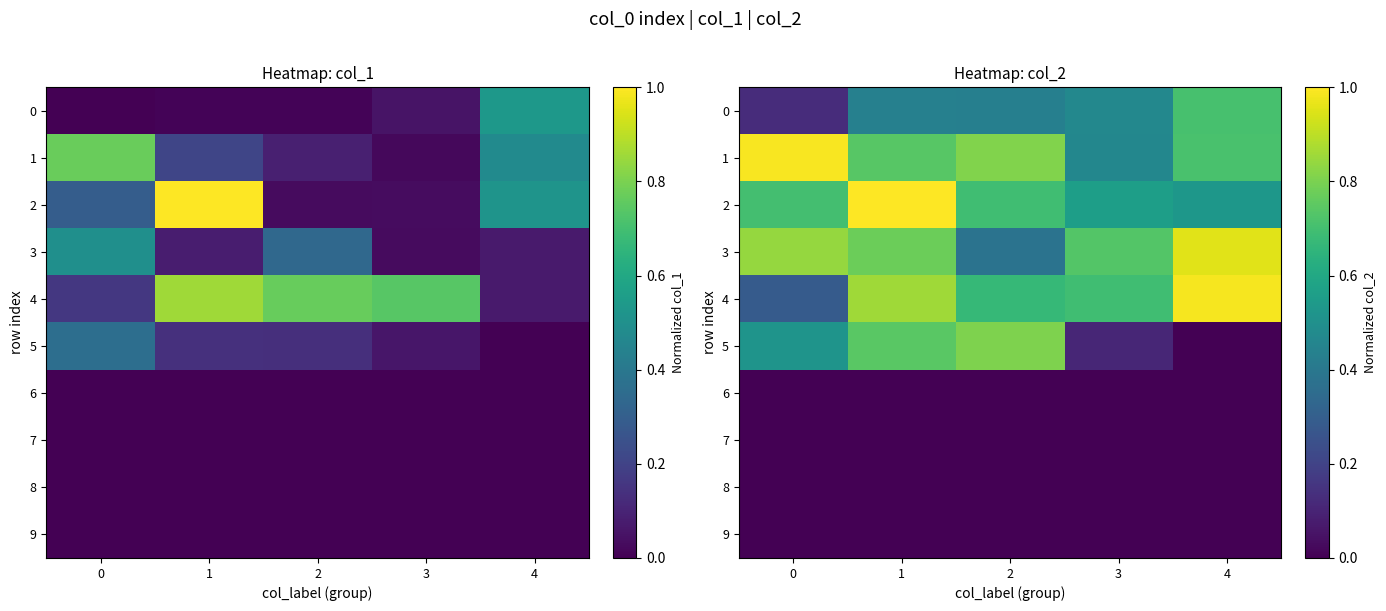

The value of 6 at 1 is 0.0. True or false?

True